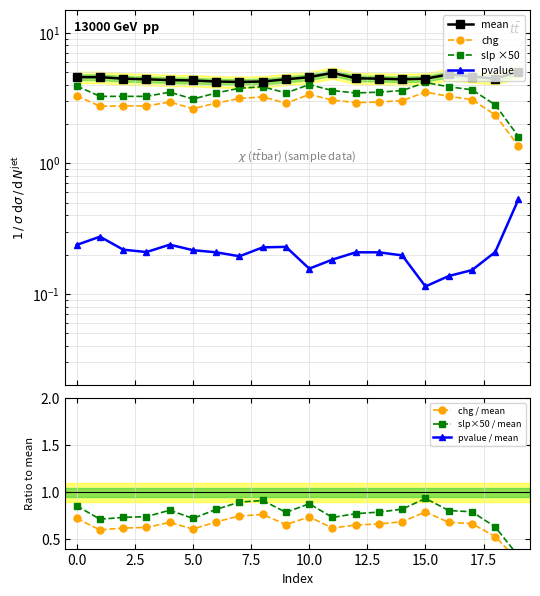

What is the sum of the slp values at 19 and 16?

5.5